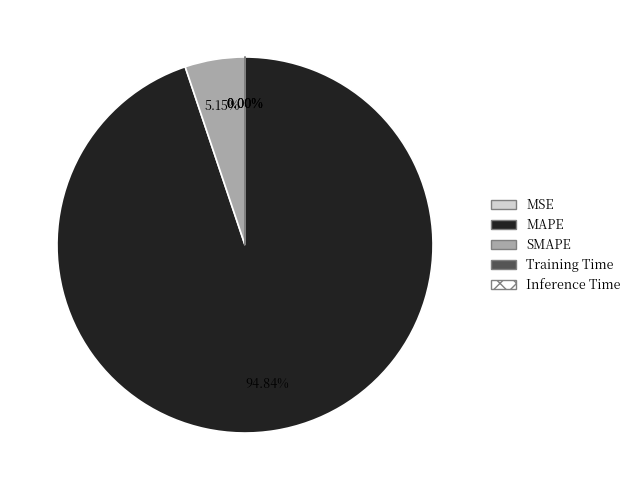

What is the largest slice in the pie chart?

MAPE